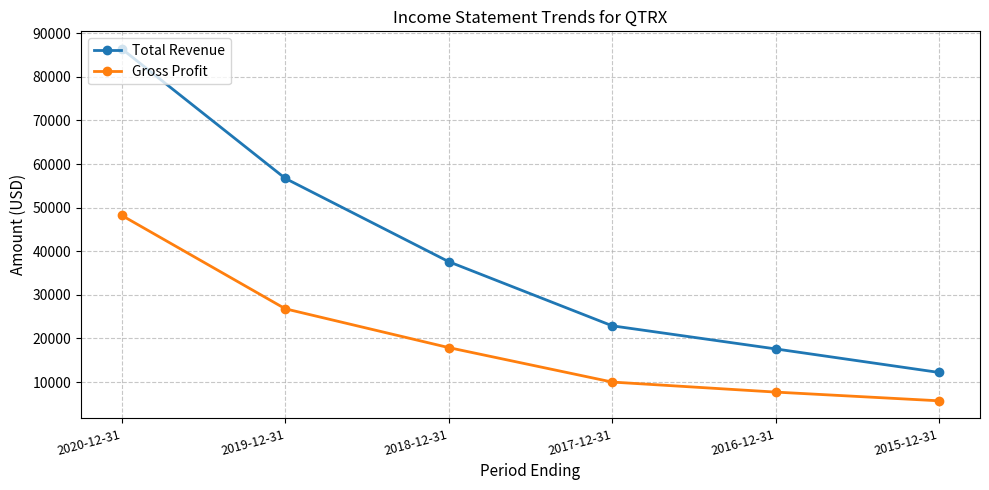

What is the sum of all Gross Profit values?

116300